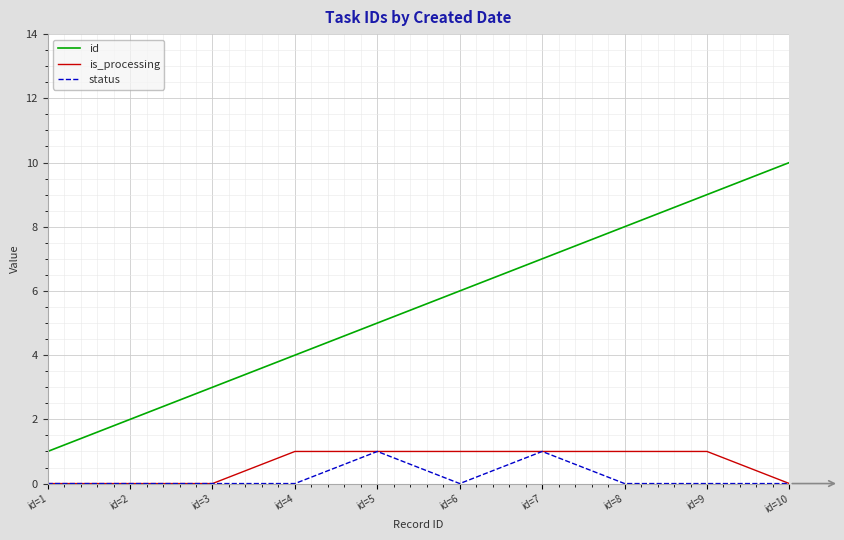

True or false: id has a value of 7 at id=7.

True